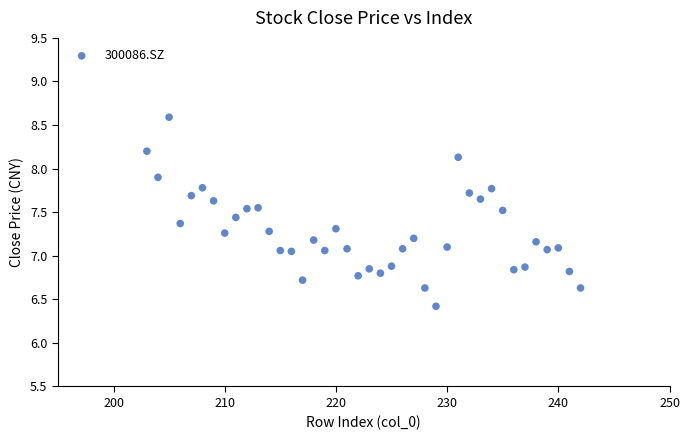

What is the range of Y values (max minus min)?

2.2